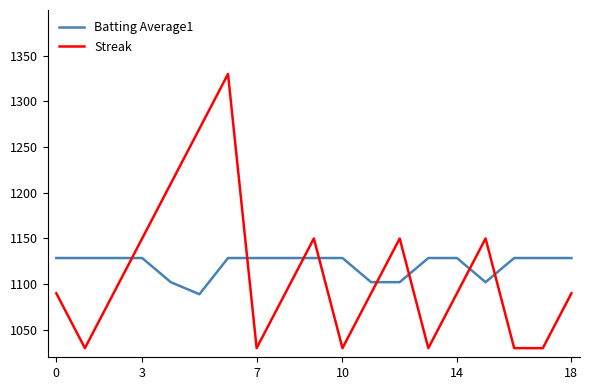

Which series has the widest spread of values?

Streak